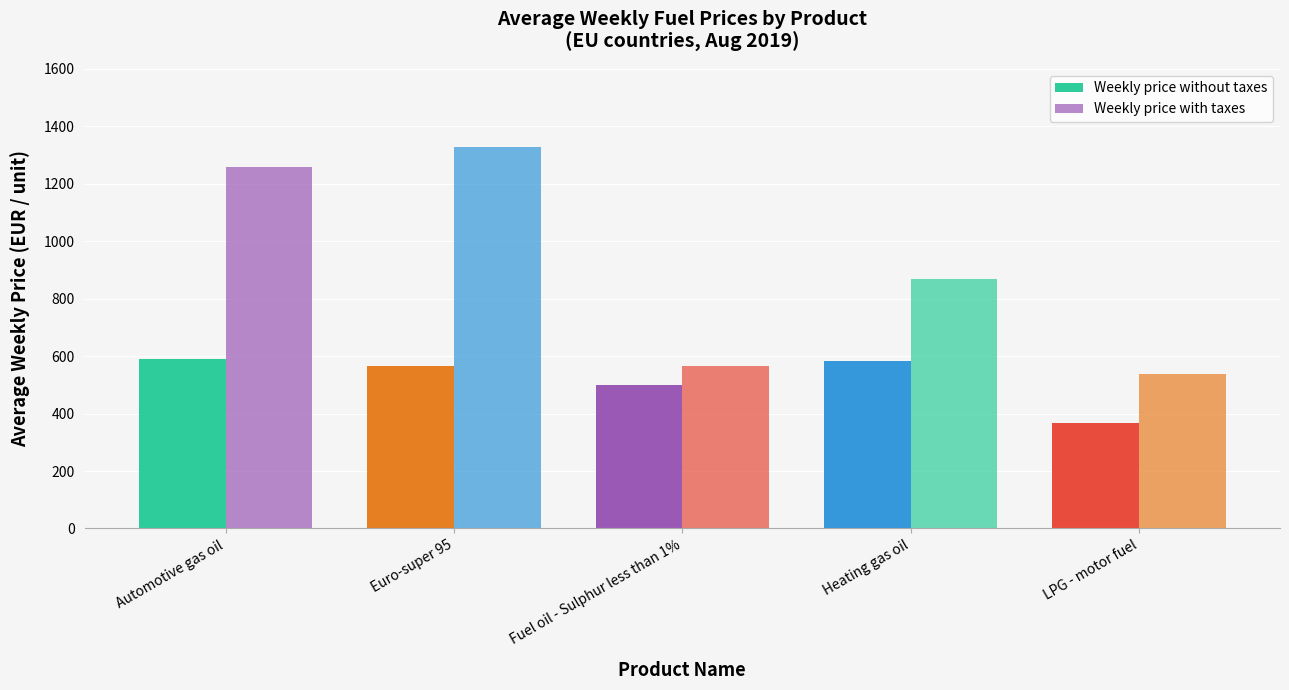

Reading right to left, what are all the values shown in this chart?

Weekly price without taxes: 366.1	583.8	498.7	567.2	589.2
Weekly price with taxes: 536.5	868.8	566.9	1329.7	1259.2